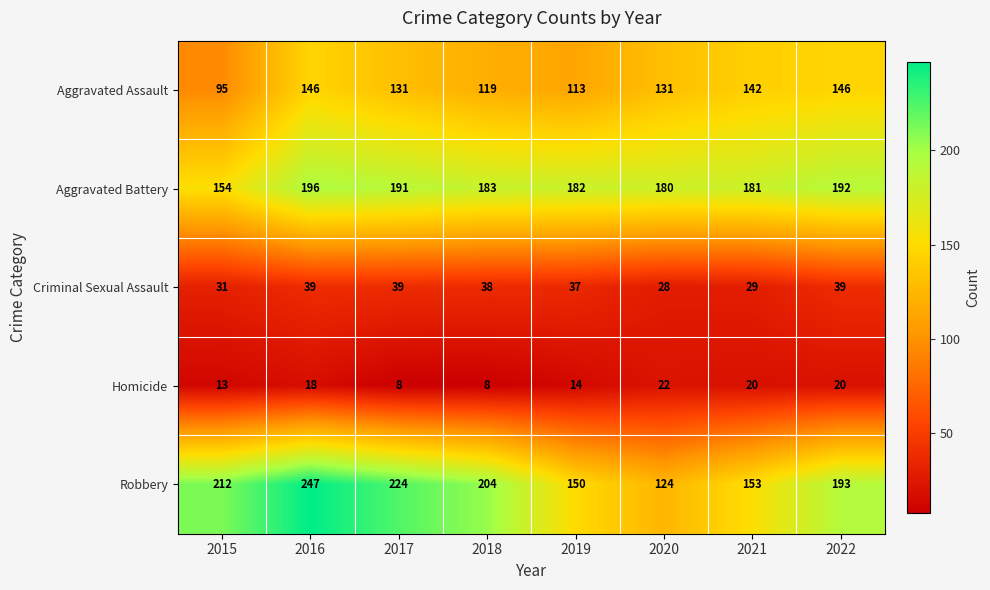

What is the difference between the second highest and second lowest values in the Criminal Sexual Assault series?

10